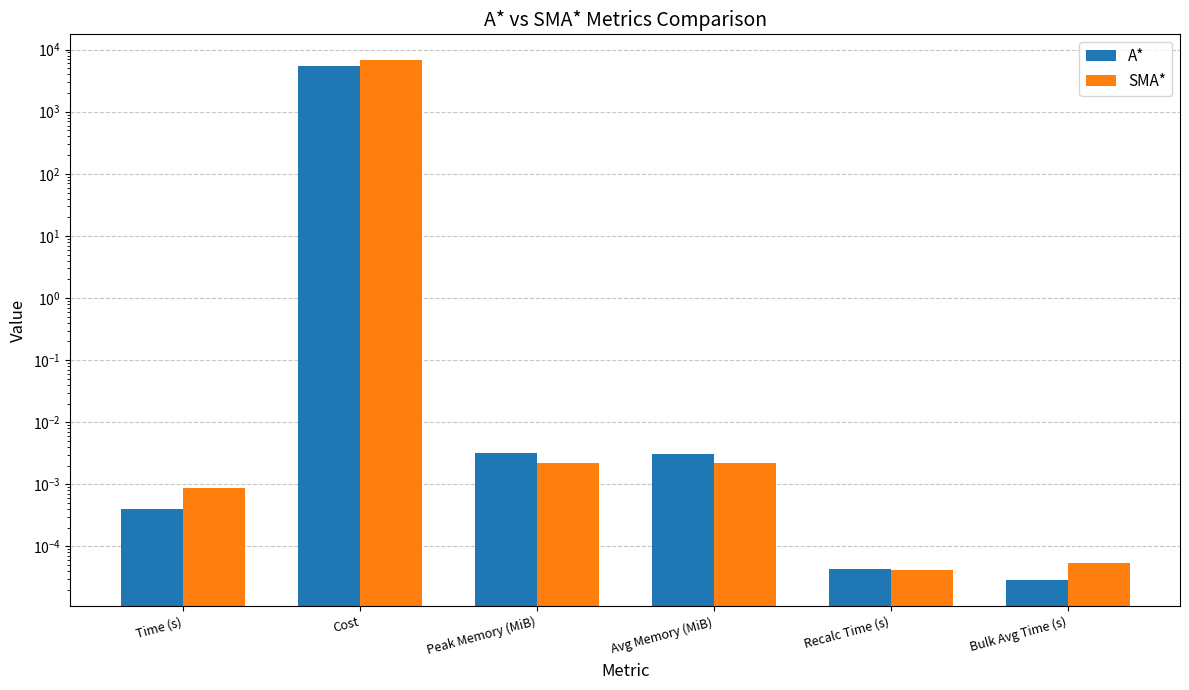

Are the bars grouped side by side (vs. stacked)?

Yes